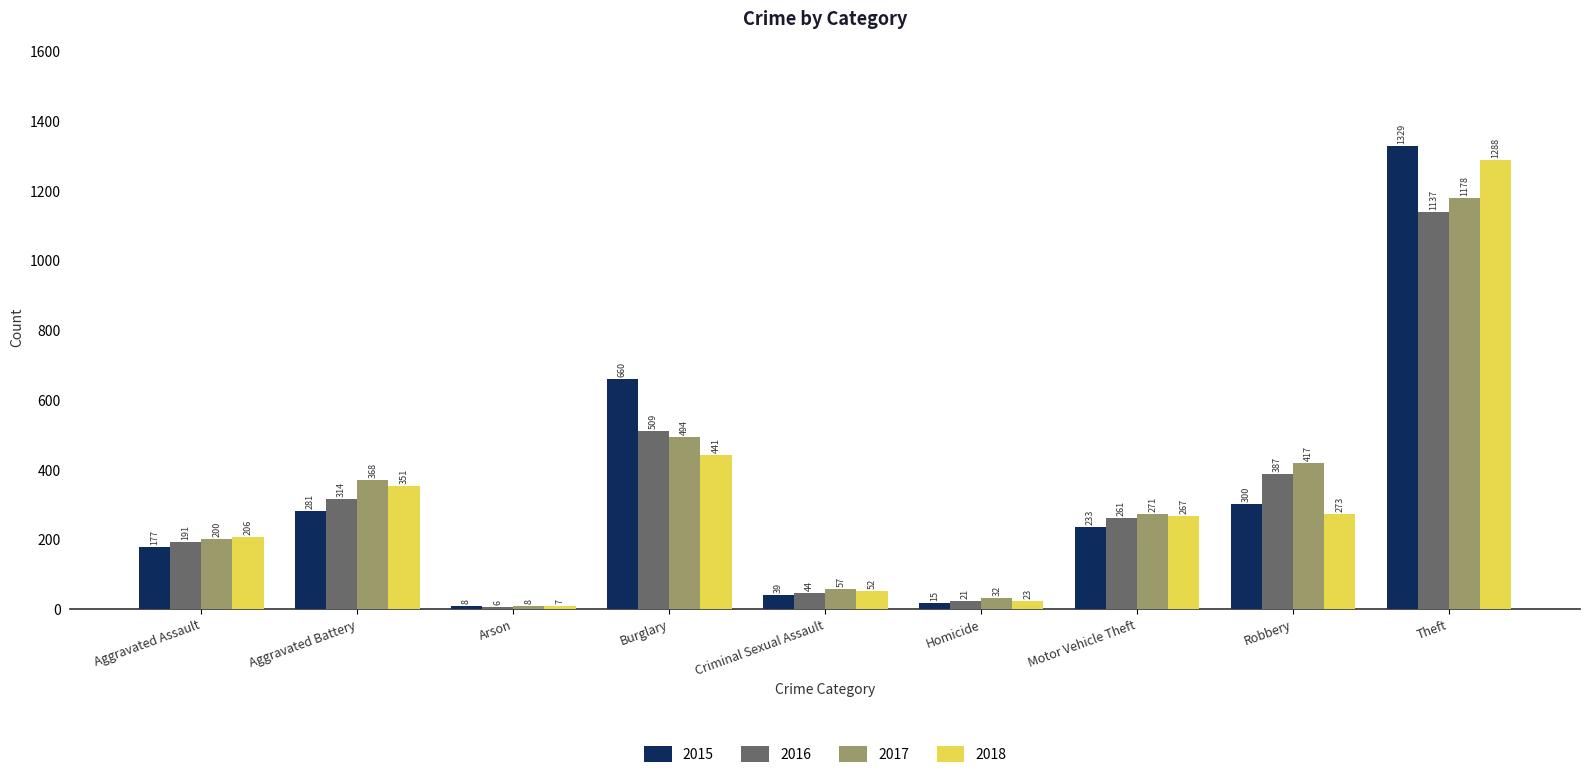

Is the value of 2016 at Motor Vehicle Theft greater than the value of 2015 at Criminal Sexual Assault?

Yes